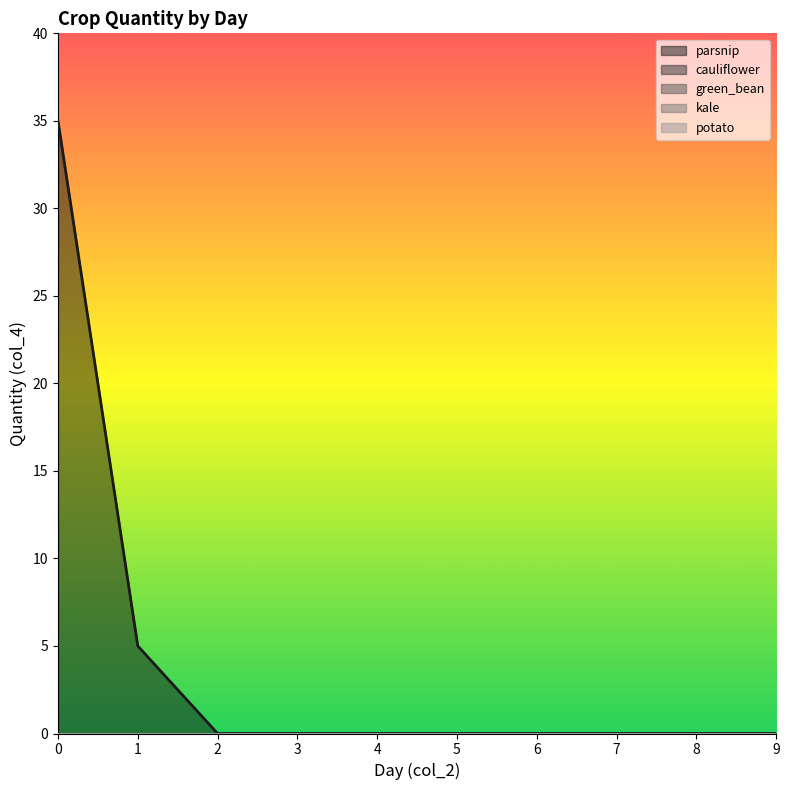

True or false: parsnip has a value of 12 at 6.

False